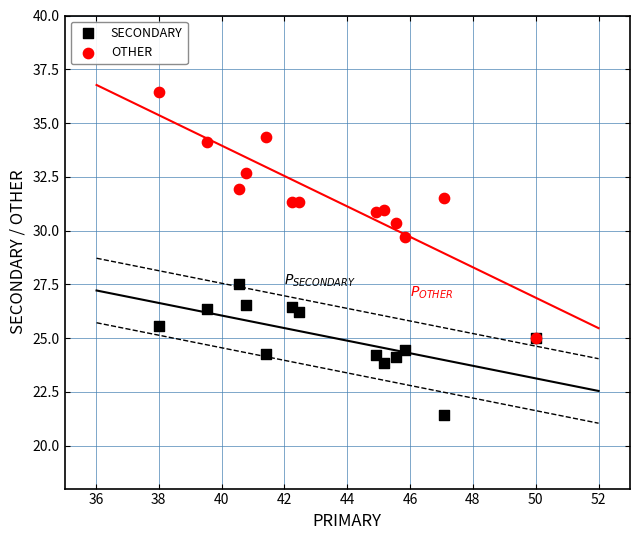

Across all series, what Y value is closest to 28?

27.5